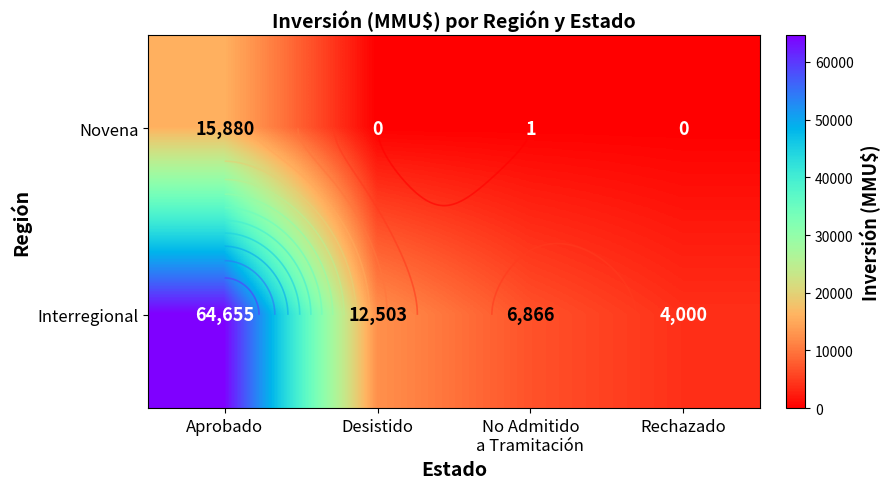

How many values in the Novena series exceed 1?

1